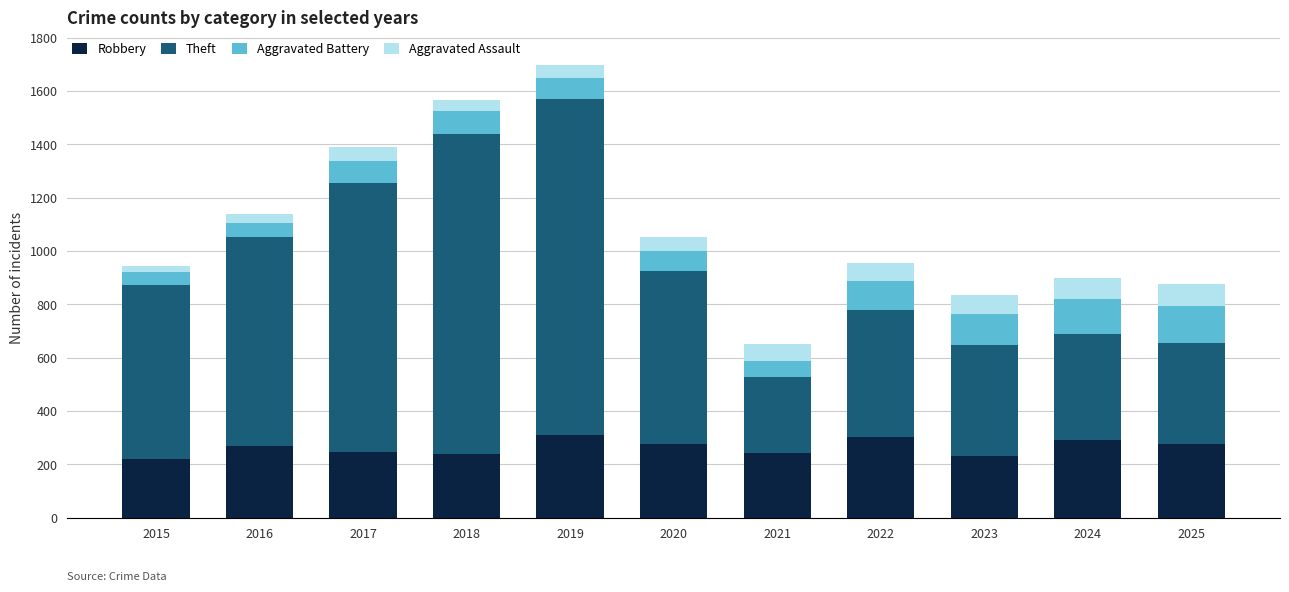

What is the highest value of the Robbery series?

308